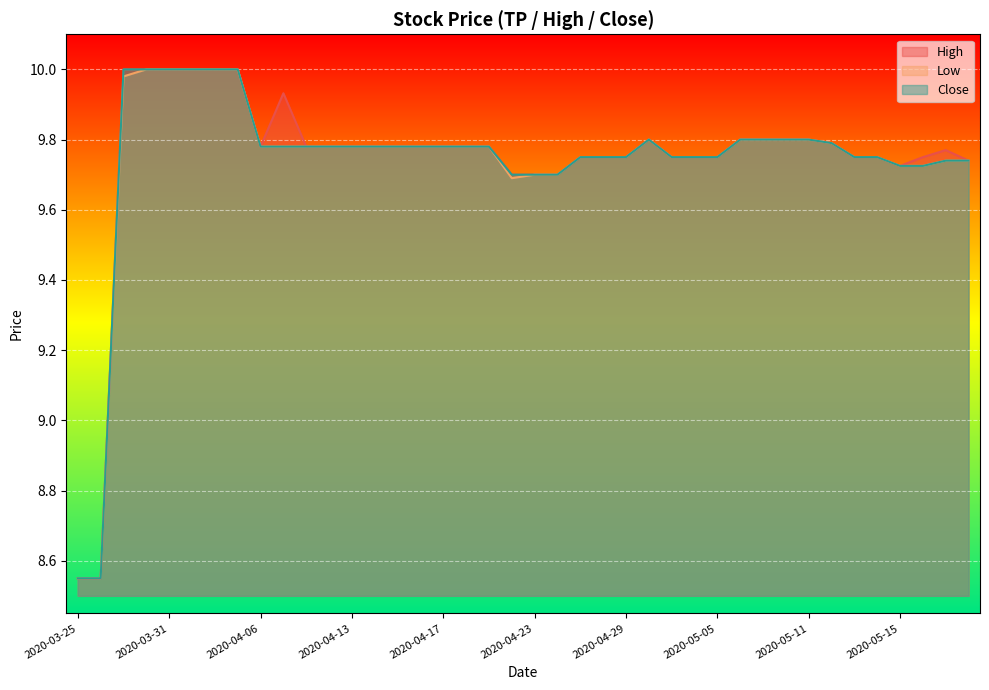

True or false: Low has a value of 9.8 at 2020-04-21.

True